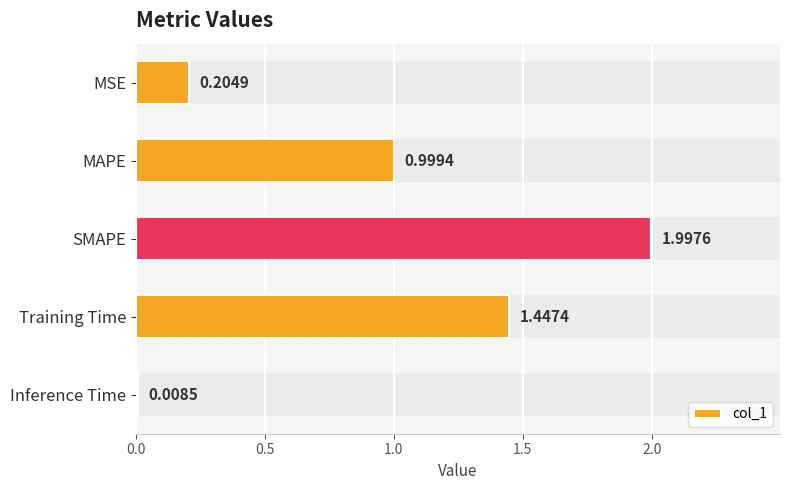

The value at SMAPE is 1.1. True or false?

False